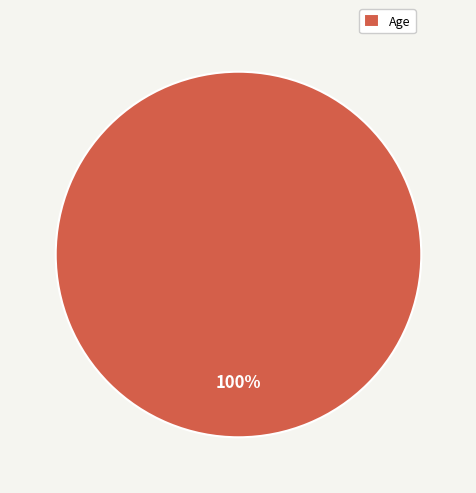

How many segments does this pie chart have?

1